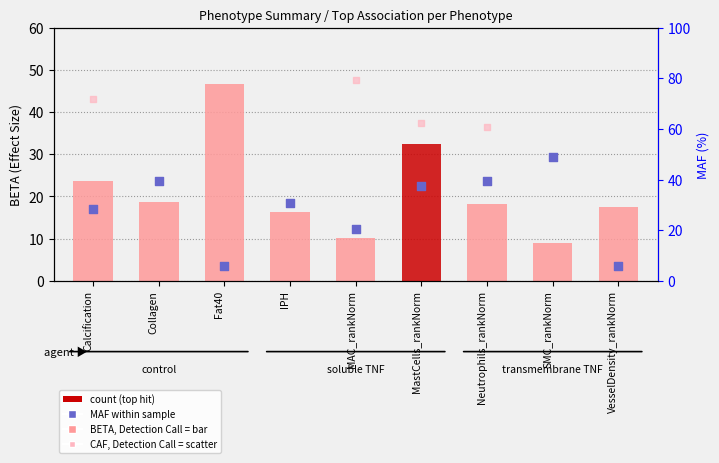

Which series has the widest spread of Y values?

CAF (%)